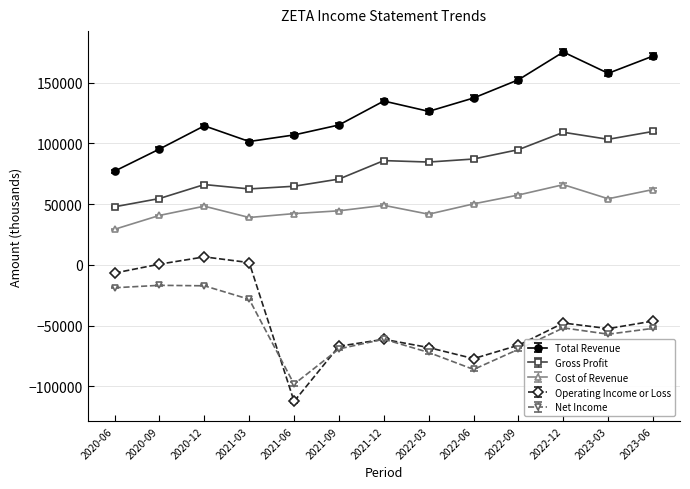

What is the lowest value of the Cost of Revenue series?

29300